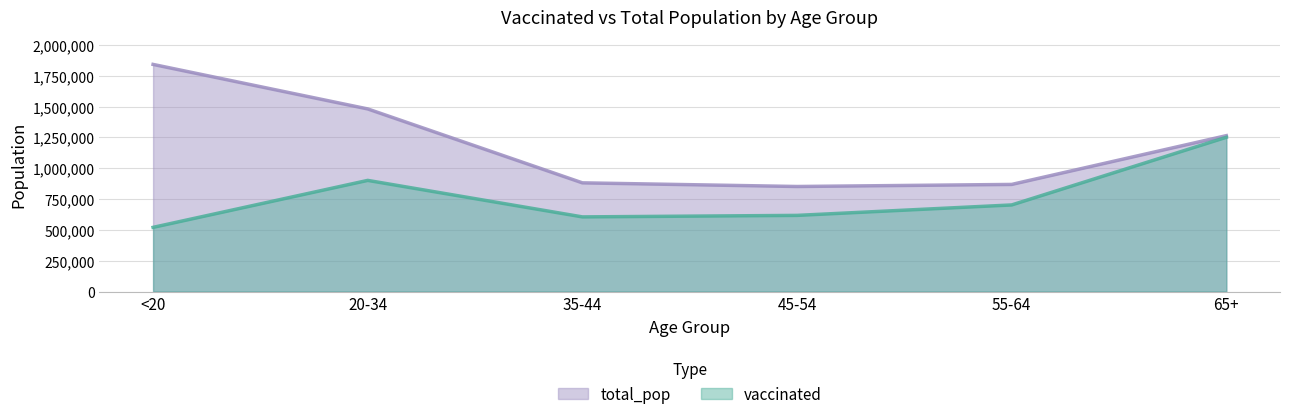

True or false: total_pop and vaccinated intersect in this chart.

False